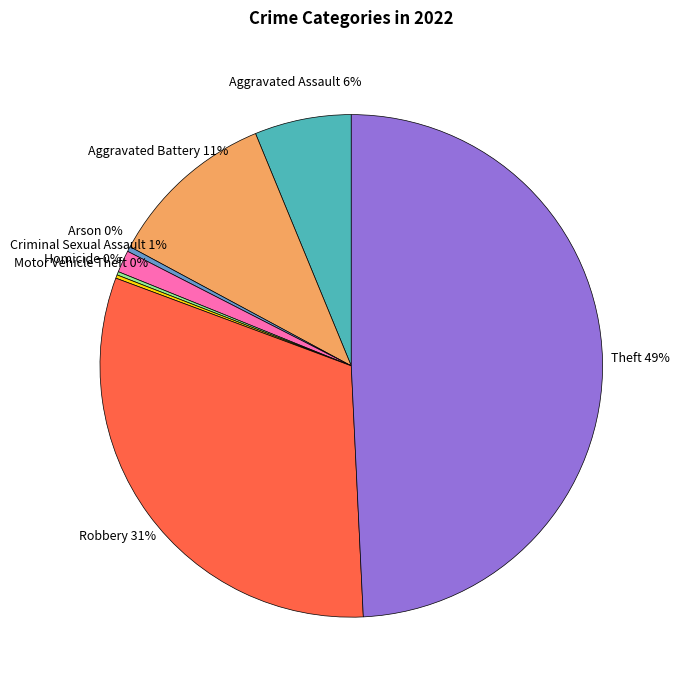

Which has a higher value, Robbery or Arson?

Robbery